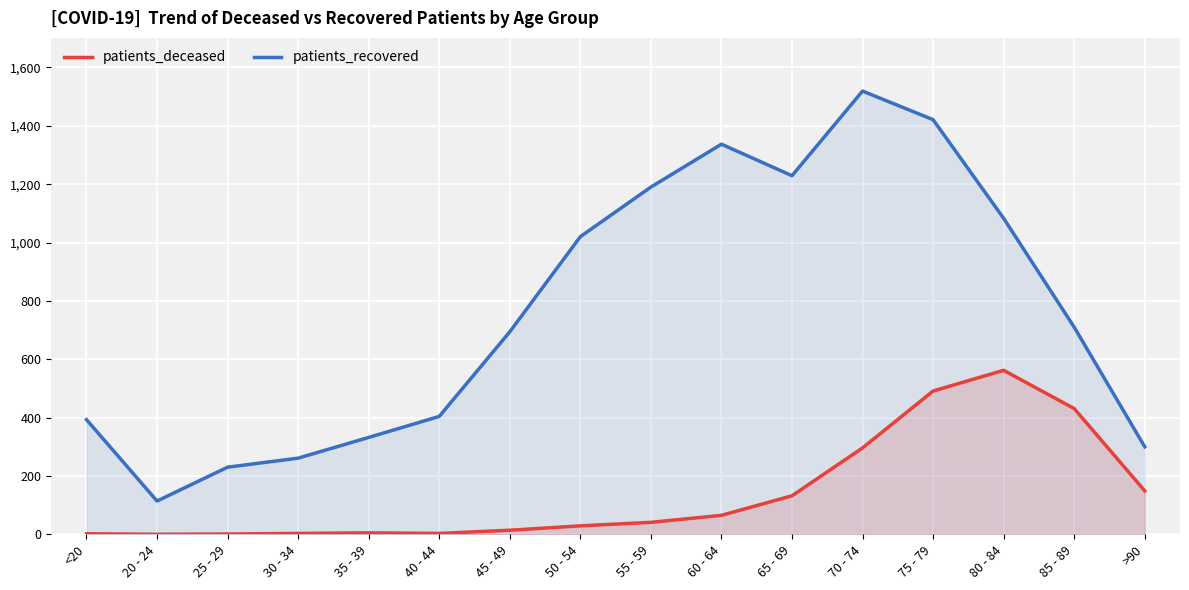

What is the value of the patients_recovered point at the 11th from the left?

1229